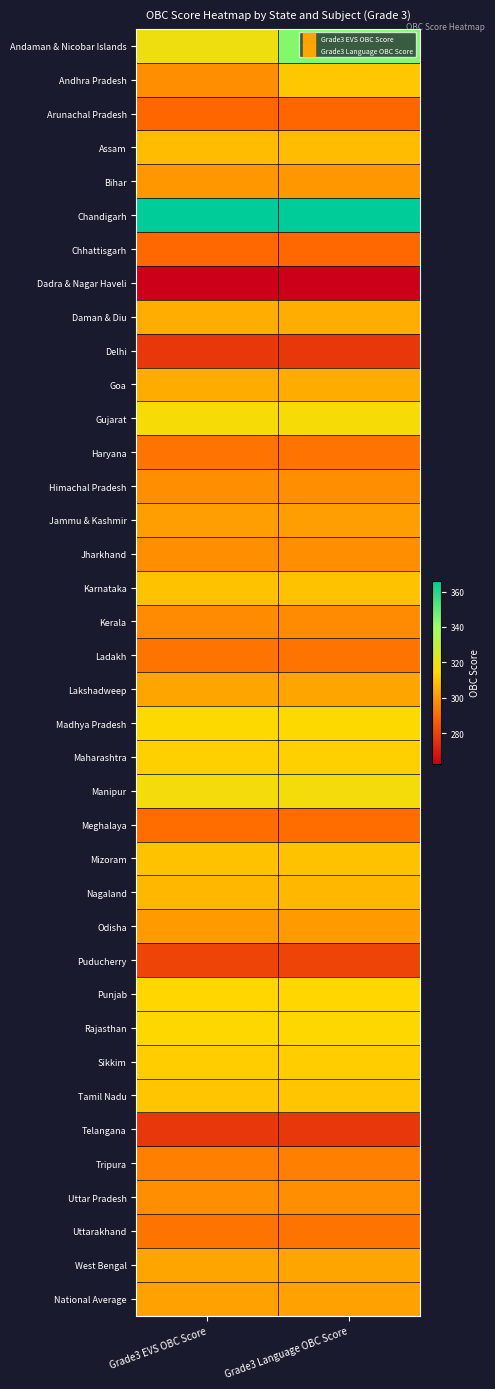

What is the difference between the highest and lowest values at Grade3 Language OBC Score?

103.2